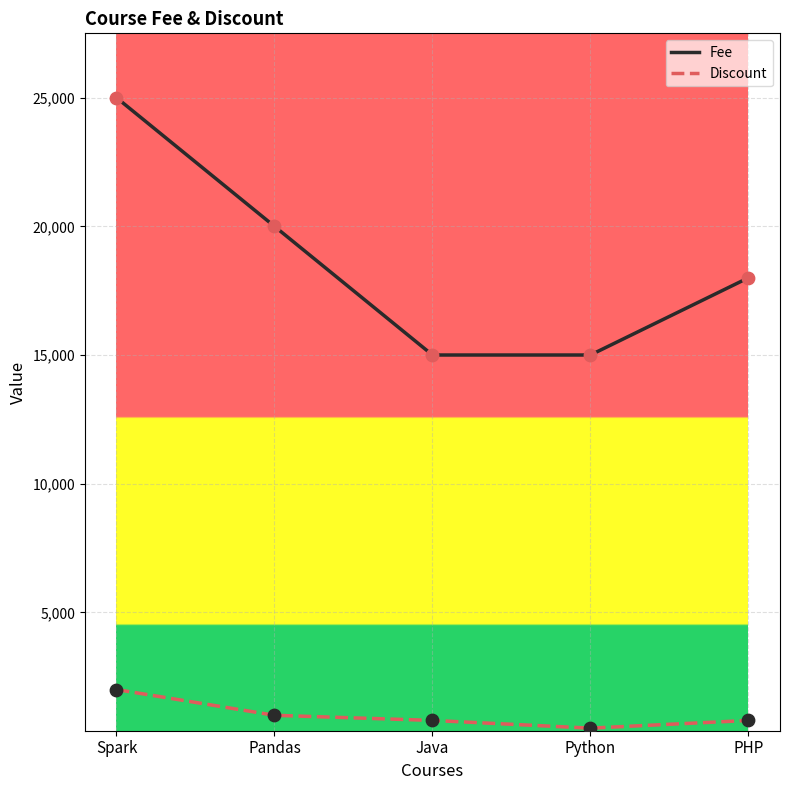

What is the spread (max minus min) of values at Spark?

23000